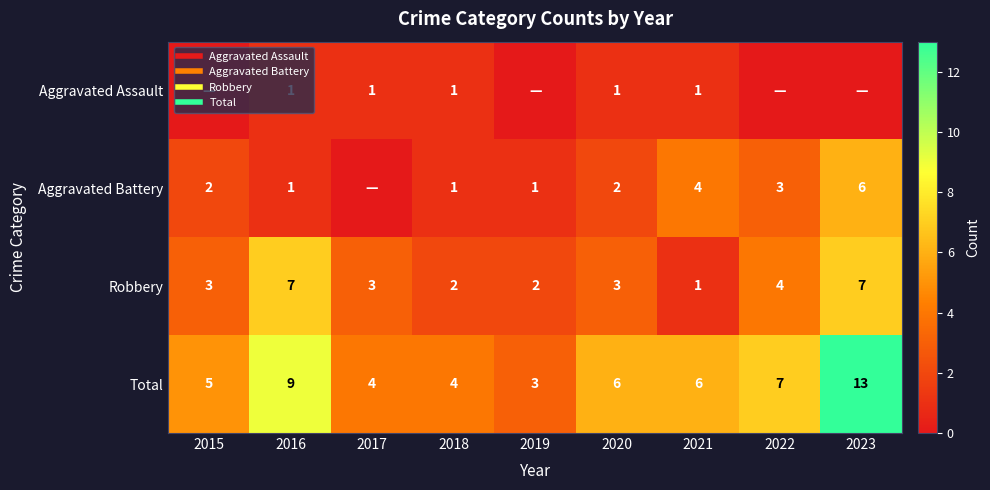

At 2017, list the series in order from largest to smallest.

Total, Robbery, Aggravated Assault, Aggravated Battery